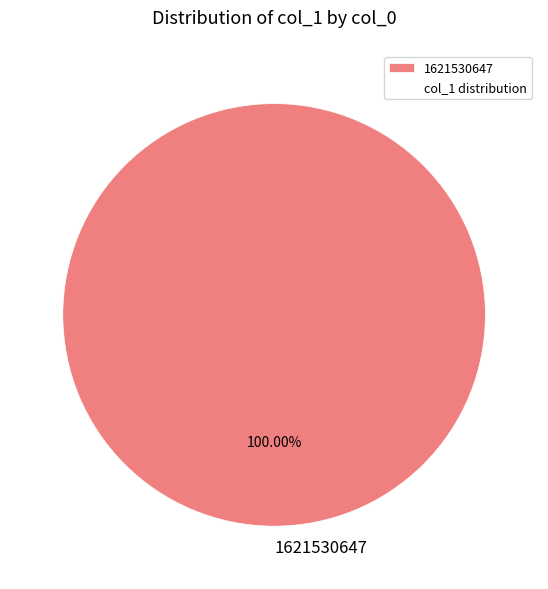

Rank the categories by value from lowest to highest.

1621530647